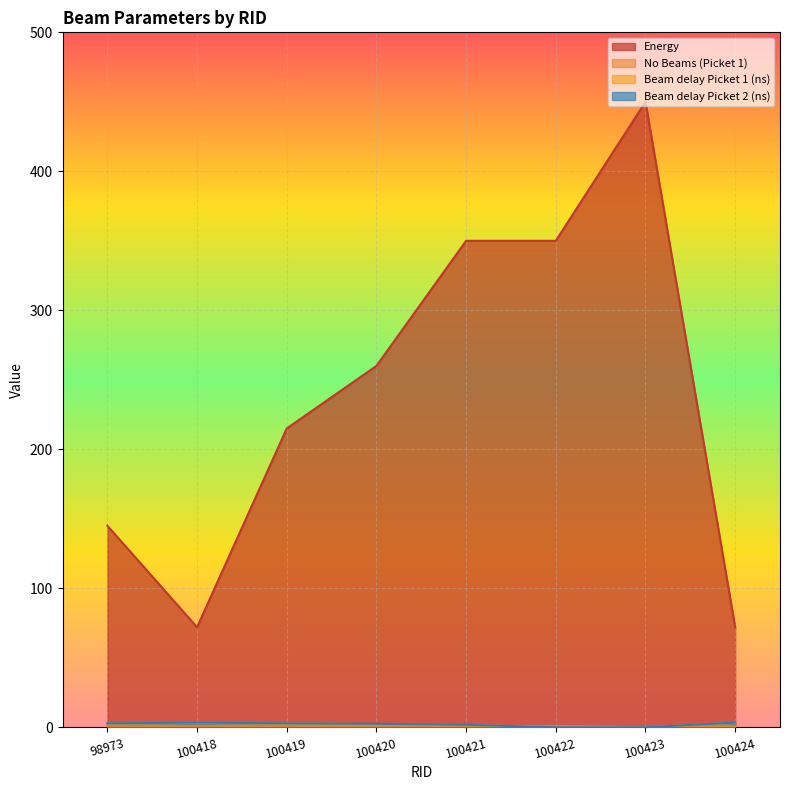

Which has a higher value, 100421 or 98973?

100421